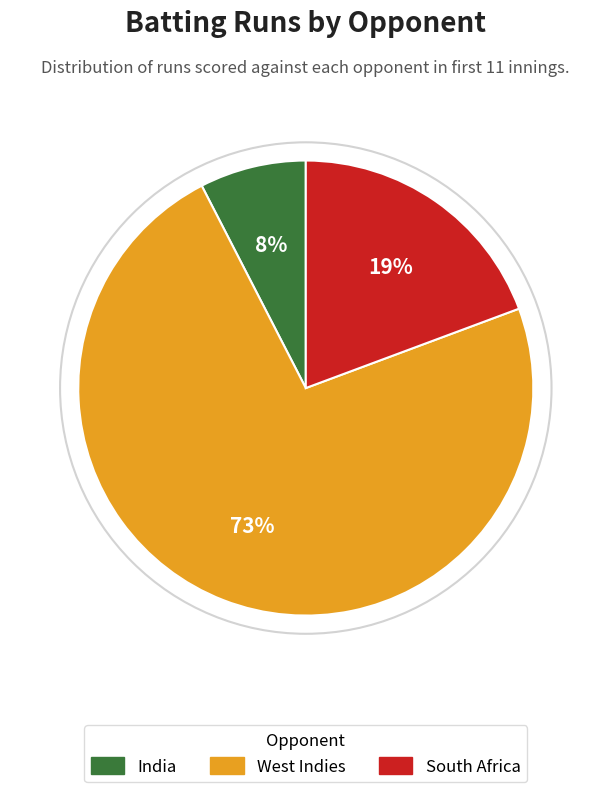

Is there any slice that represents more than half of the pie?

Yes